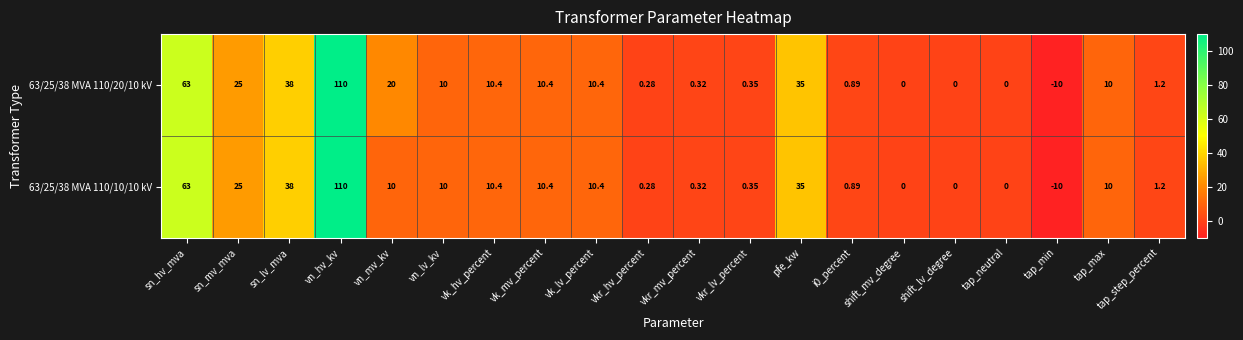

Rank the series at vn_mv_kv from lowest to highest value.

63/25/38 MVA 110/10/10 kV, 63/25/38 MVA 110/20/10 kV